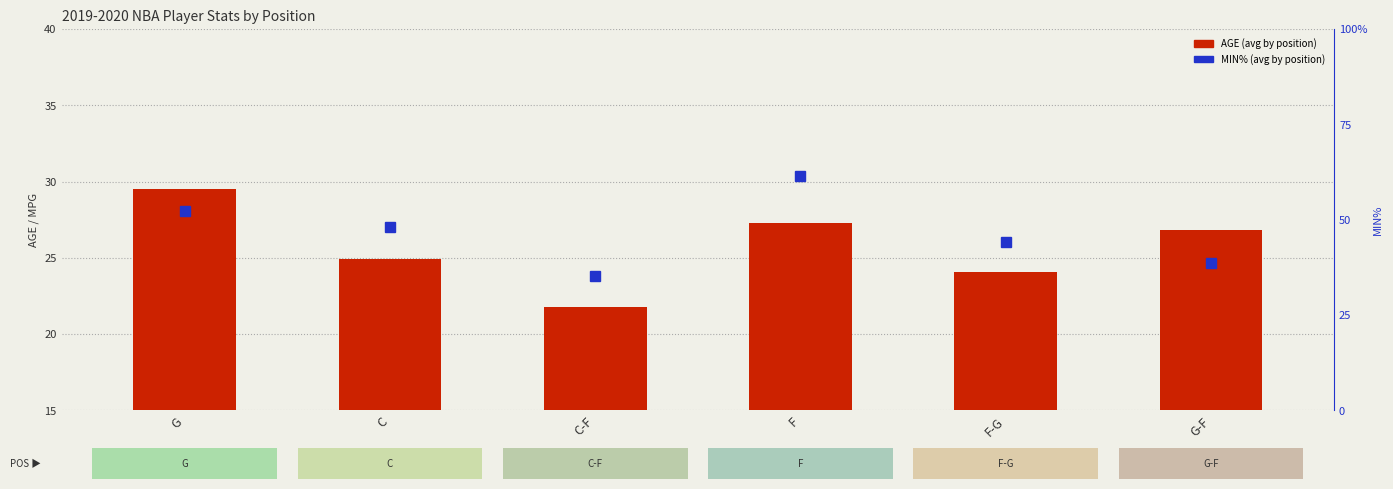

What is the label of the 3rd bar from the right?

F